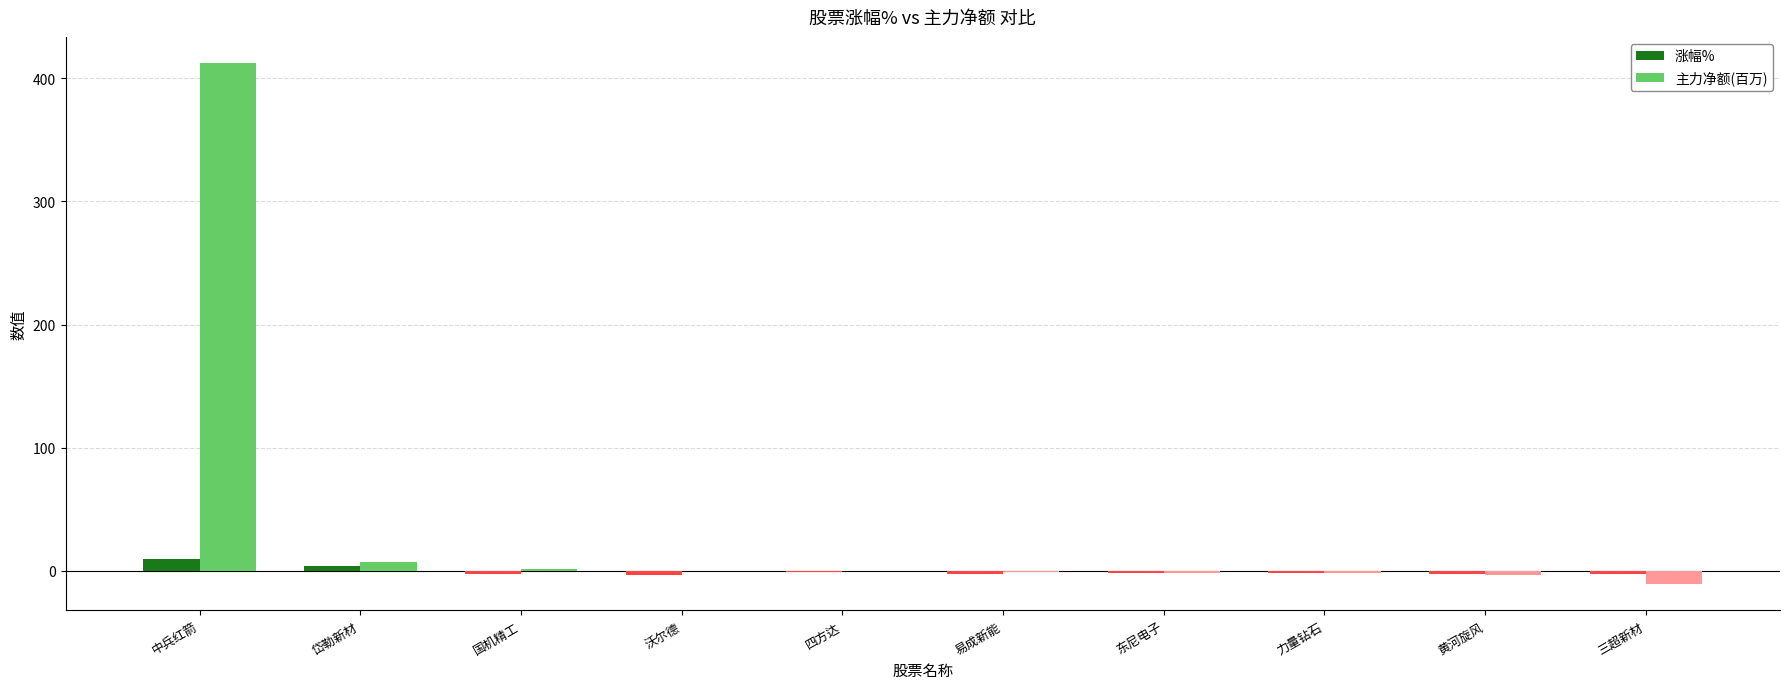

What is the highest value of the 涨幅% series?

10.0